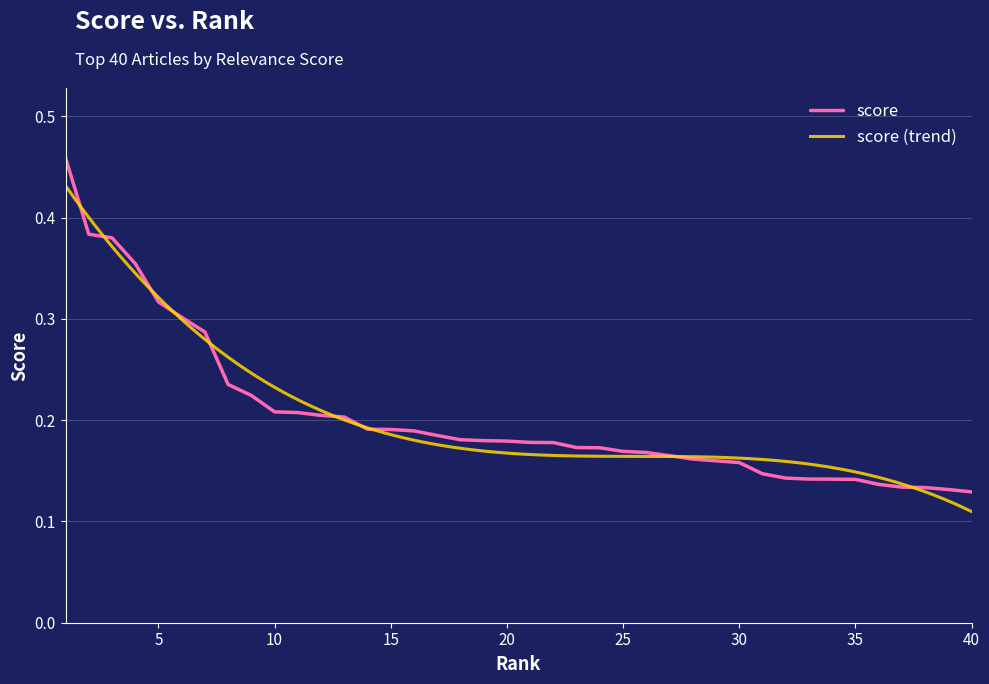

What is the difference between the maximum and second lowest values?

0.3